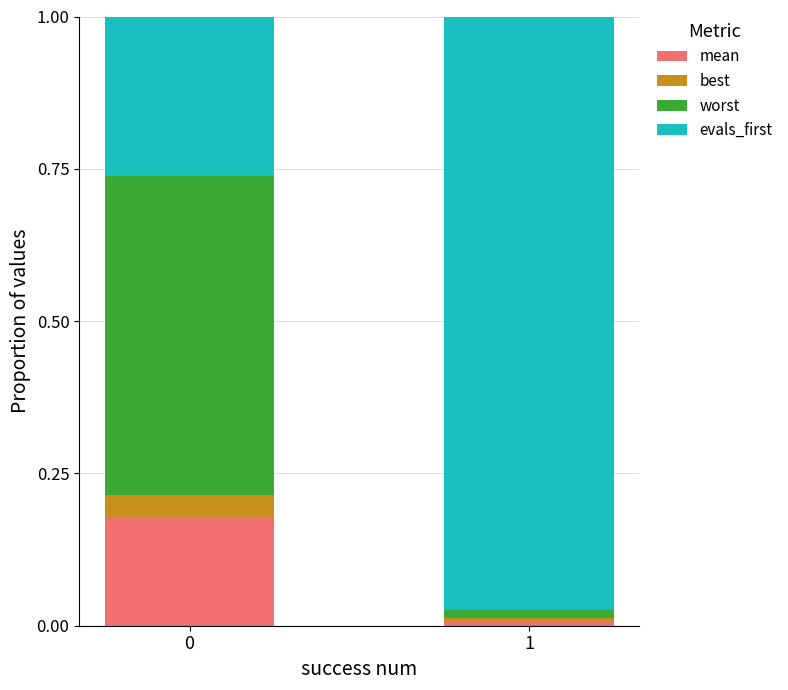

What is the total value across all series at 1?

1.0